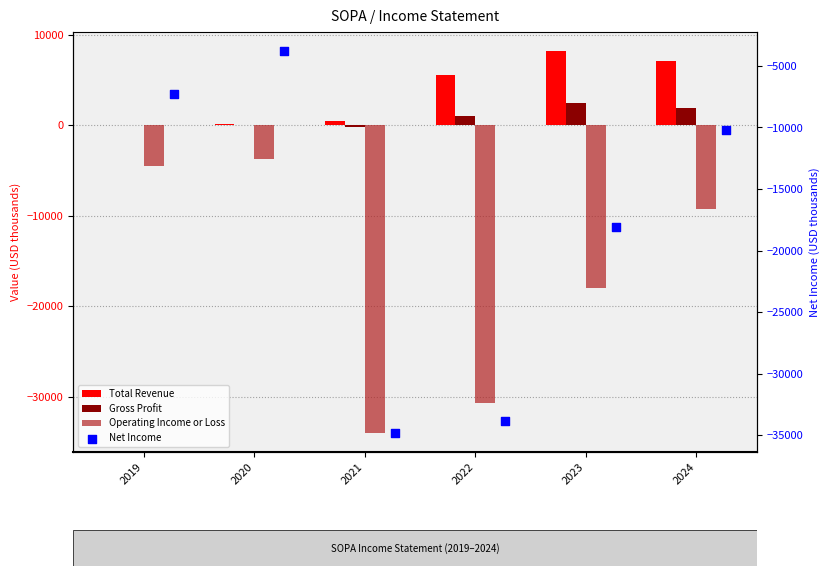

What is the total value across all series at 2019?

-11800